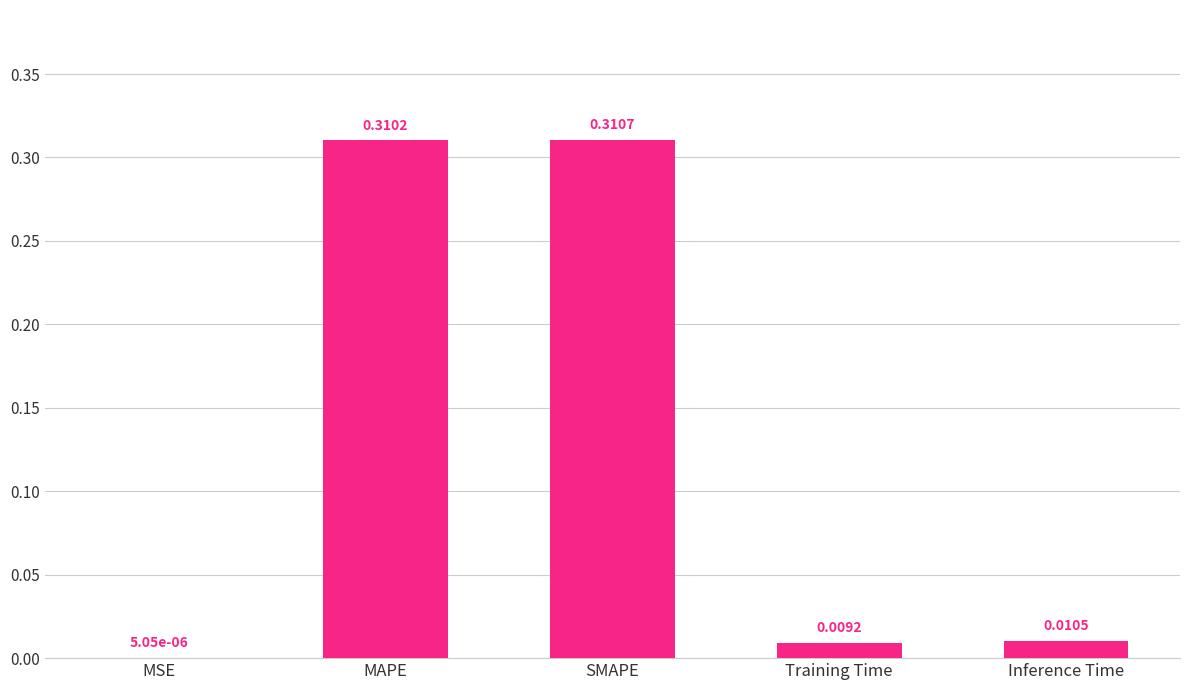

At which label is the value closest to 0?

MSE